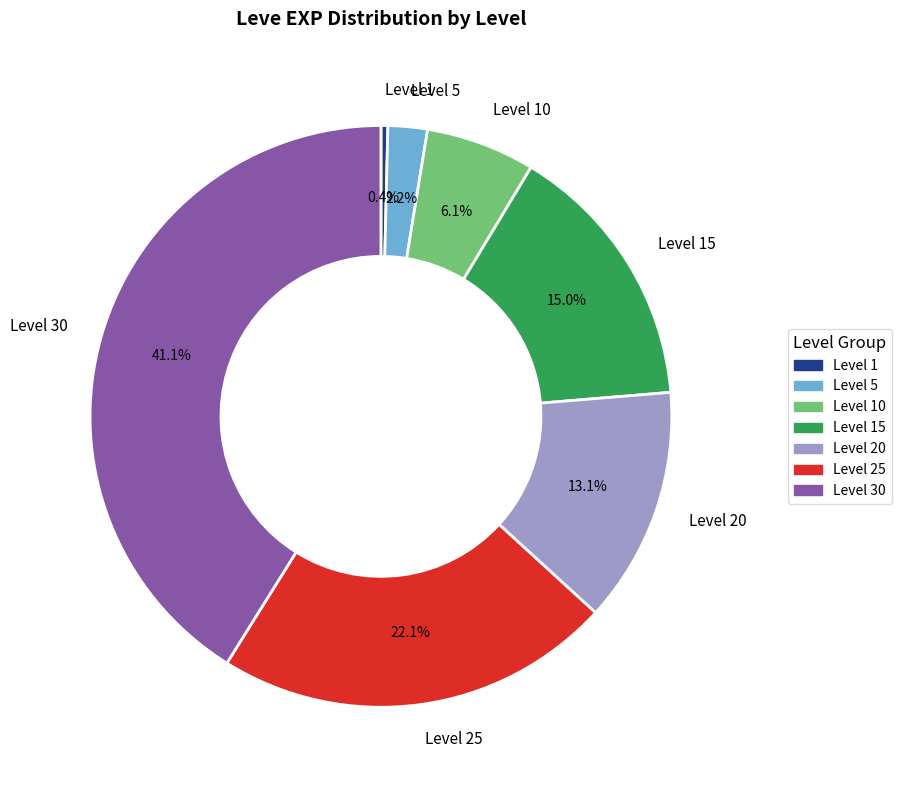

Does any single category account for the majority?

No